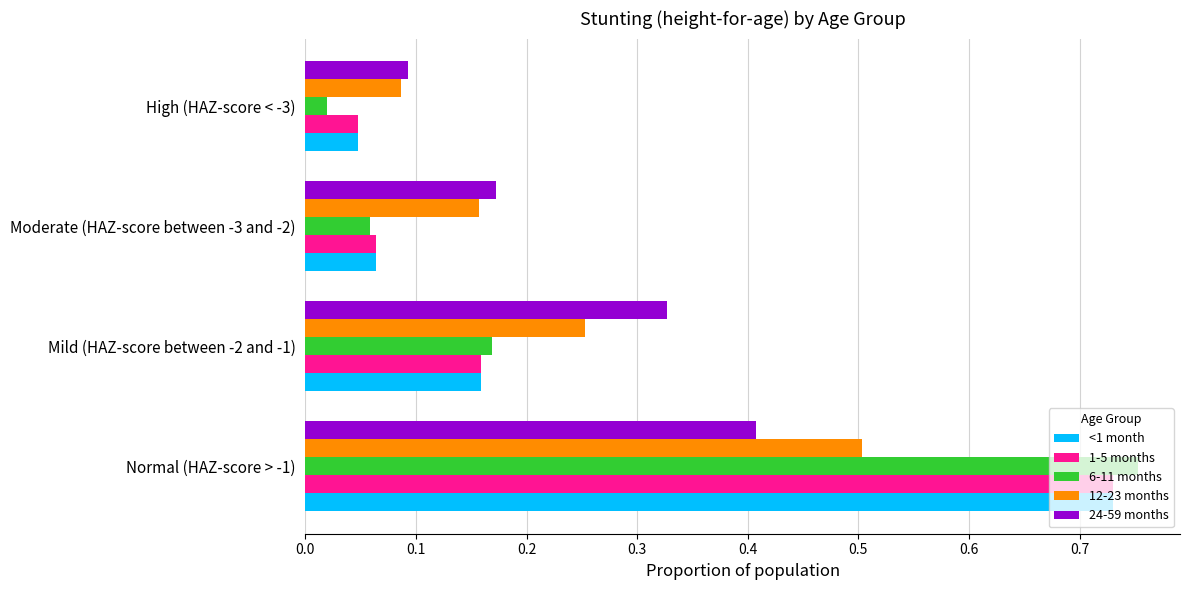

Between Normal (HAZ-score > -1) and High (HAZ-score < -3), which series saw the biggest shift?

6-11 months